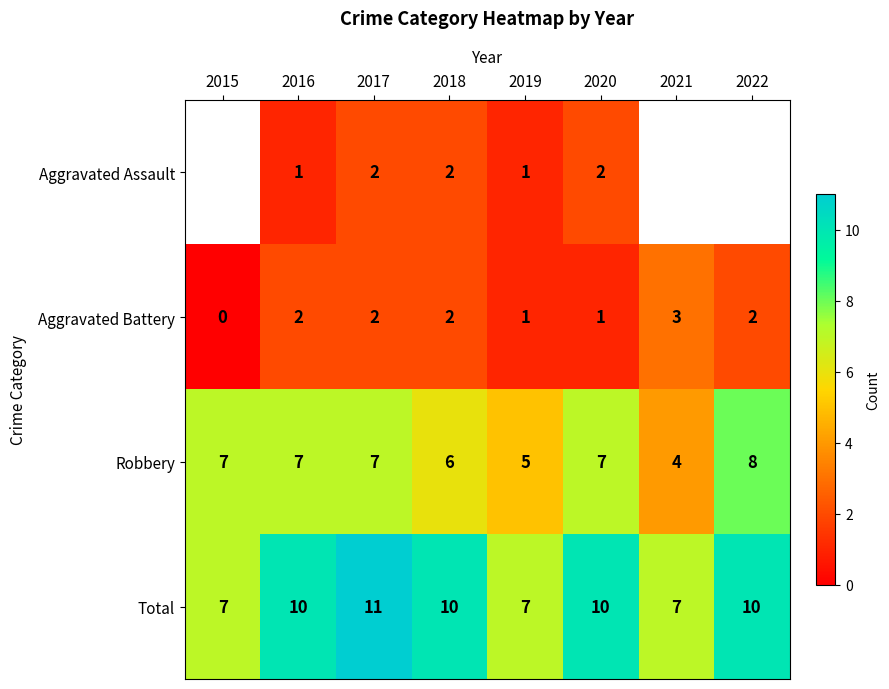

True or false: Total has a value of 2 at 2016.

False